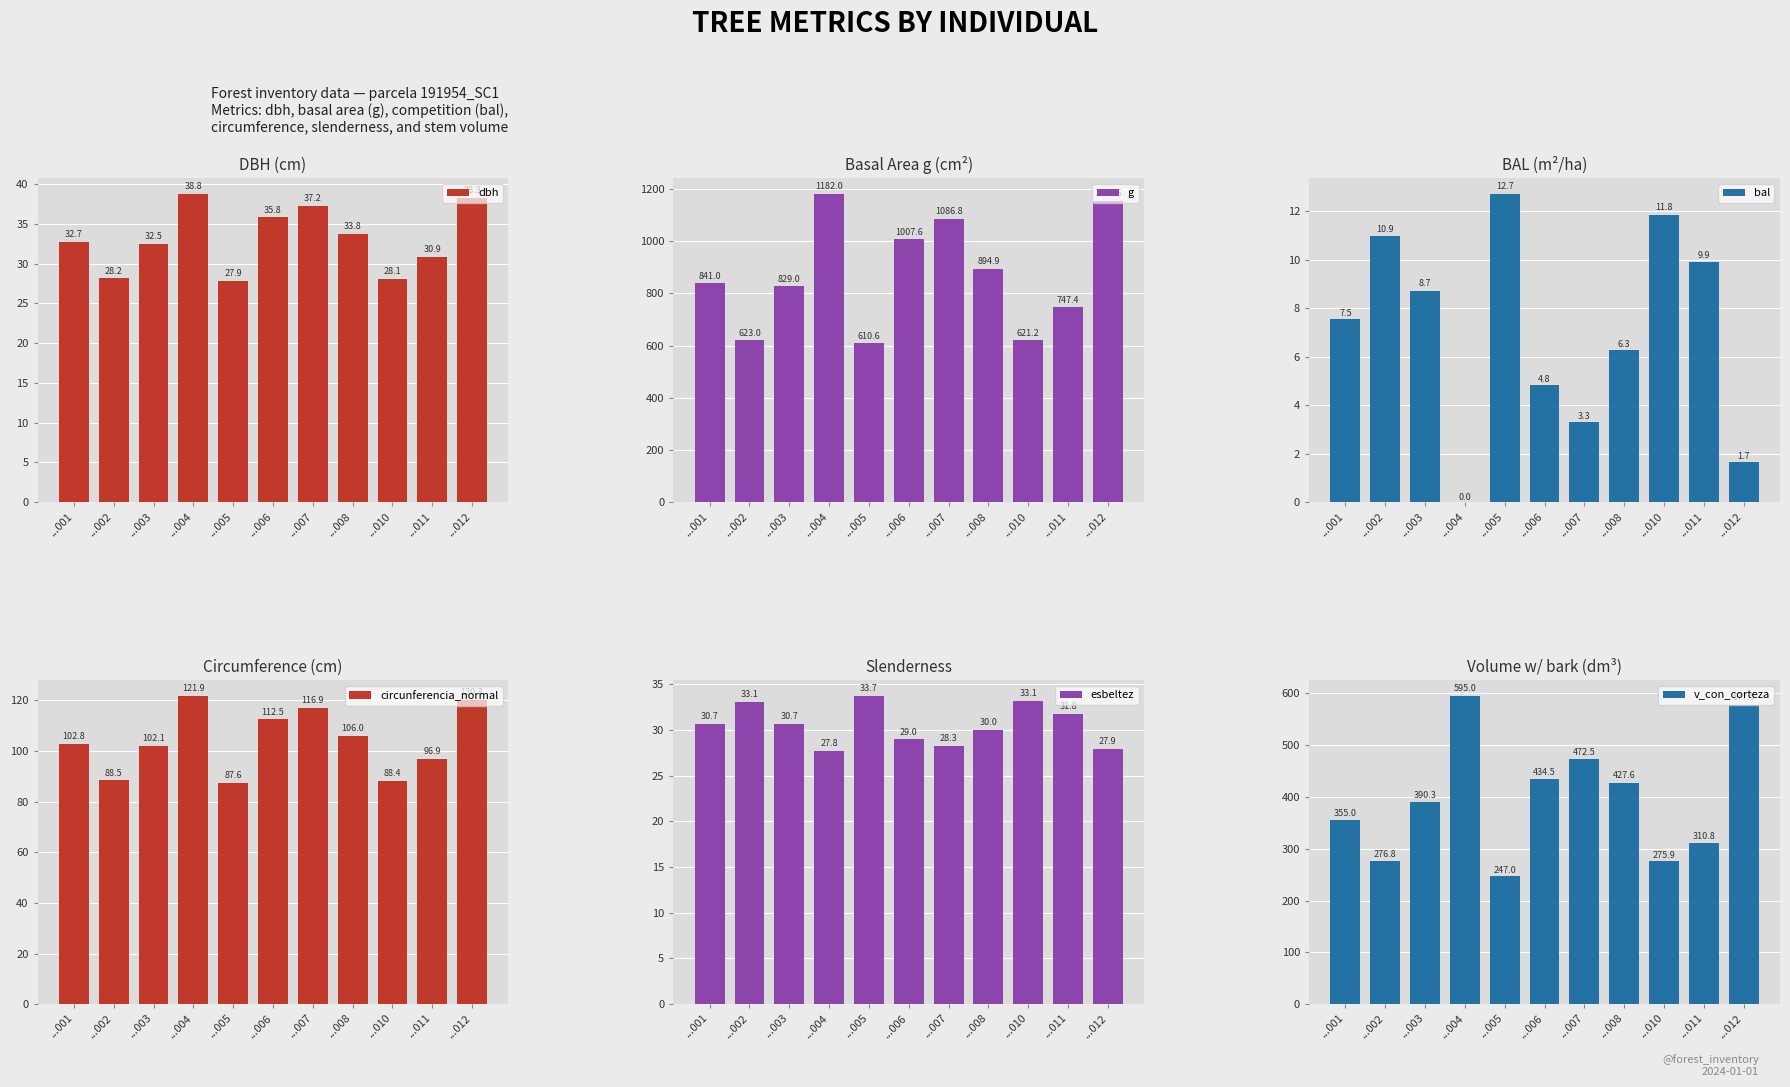

Rank the categories by bal value from lowest to highest.

...004, ...012, ...007, ...006, ...008, ...001, ...003, ...011, ...002, ...010, ...005